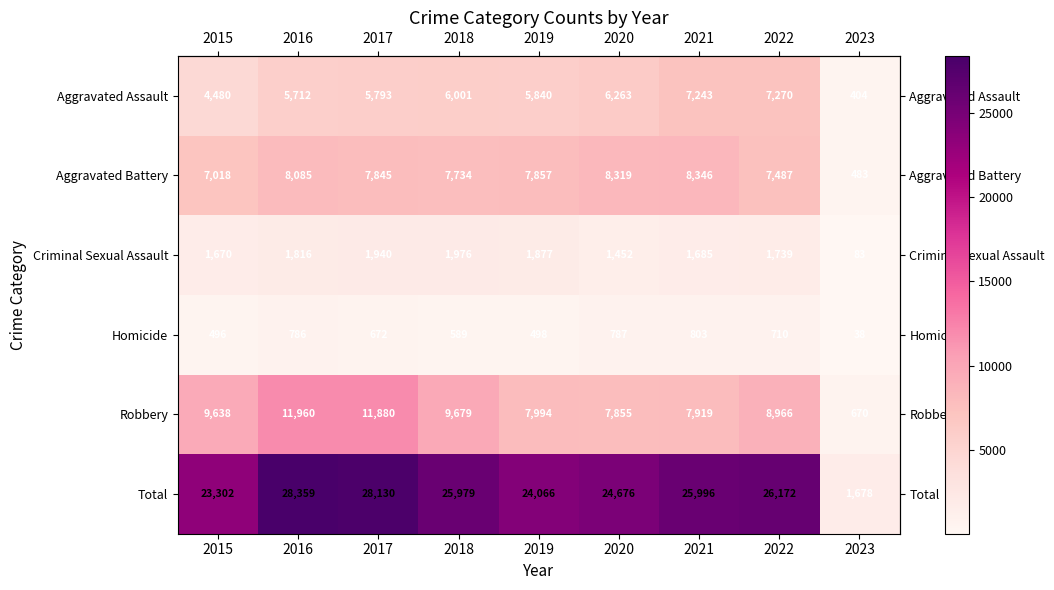

What is the total value across all series at 2019?

48132